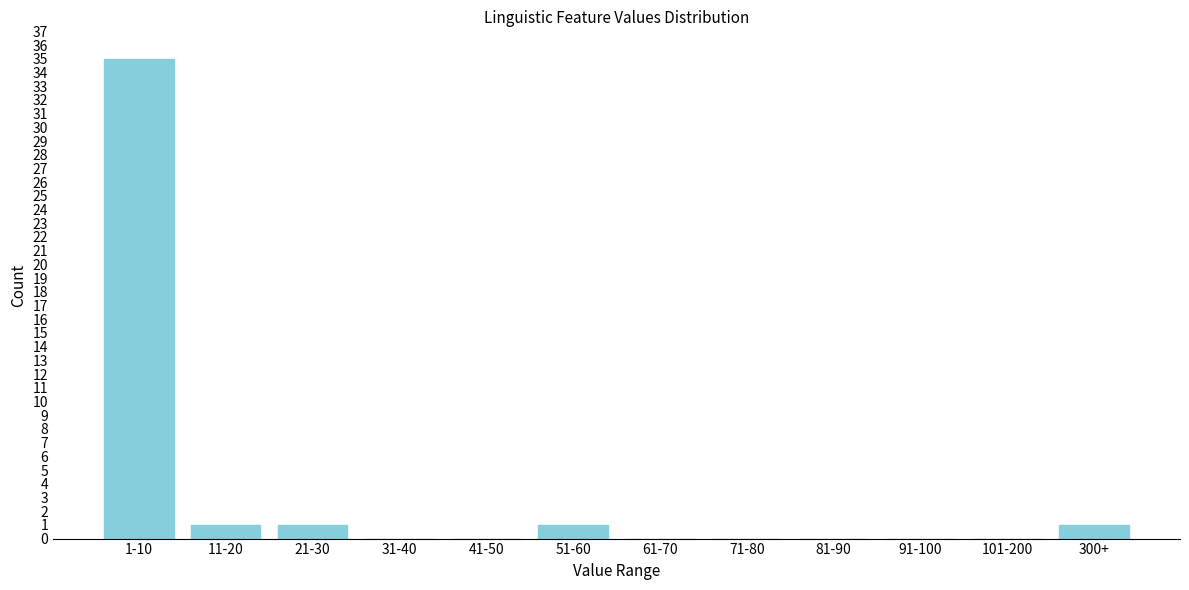

Reading right to left, what are all the values shown in this chart?

300+=1	101-200=0	91-100=0	81-90=0	71-80=0	61-70=0	51-60=1	41-50=0	31-40=0	21-30=1	11-20=1	1-10=35